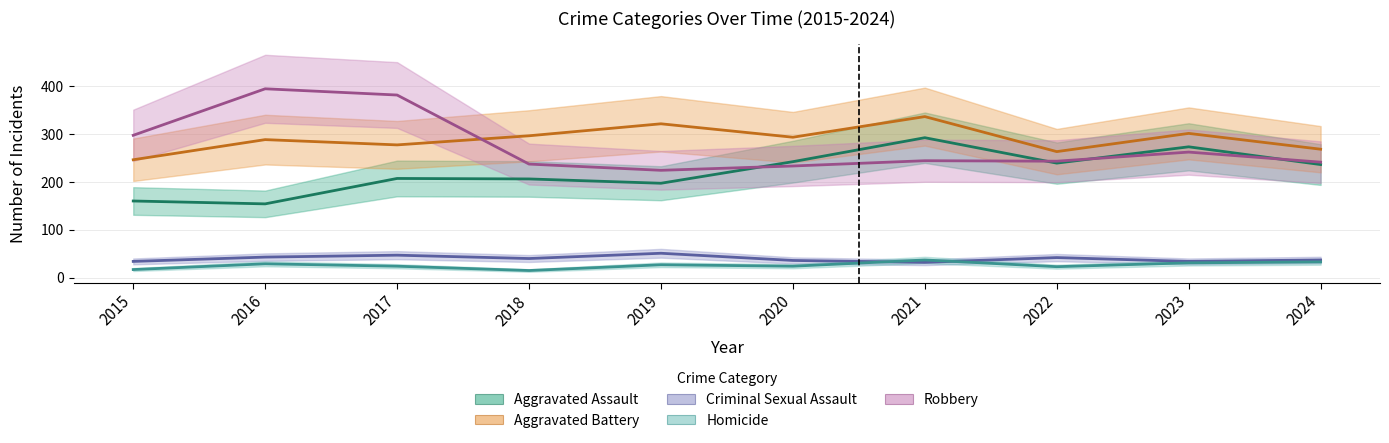

The value of Aggravated Assault at 2018 is 206. True or false?

True